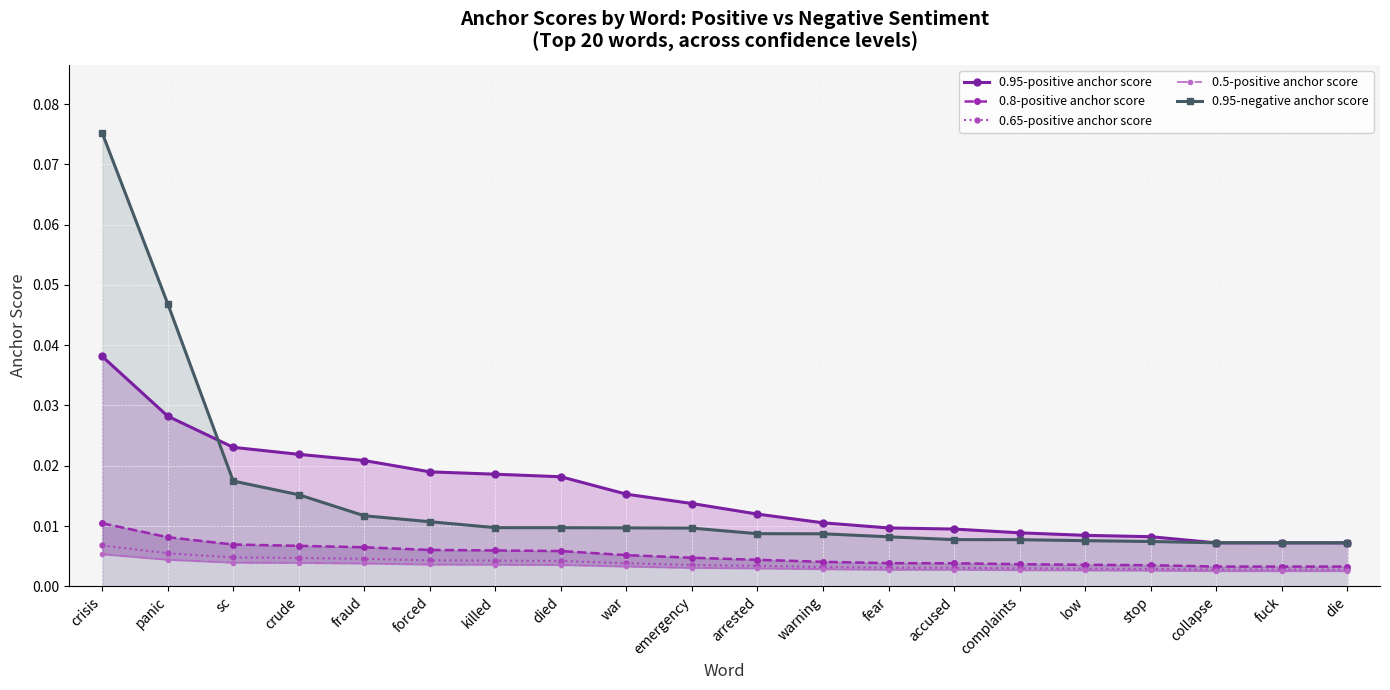

What position from the left is die?

20